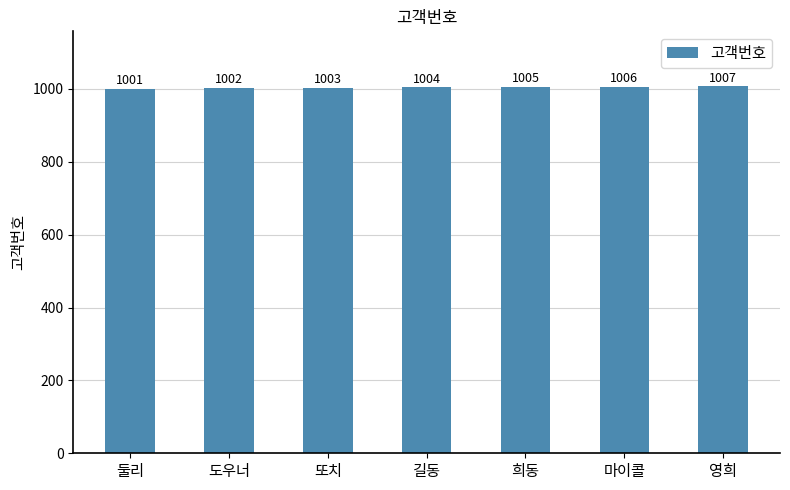

What is the label of the 5th bar from the right?

또치